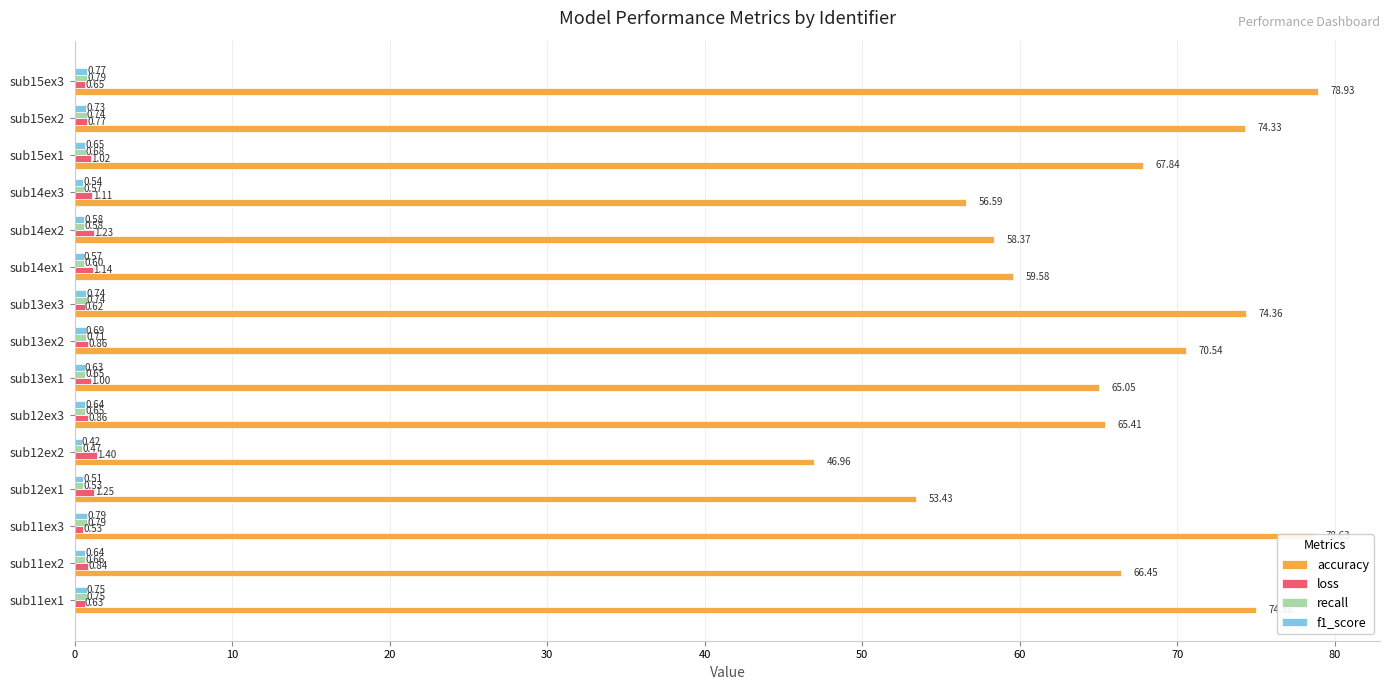

What is the sum of all accuracy values?

991.5